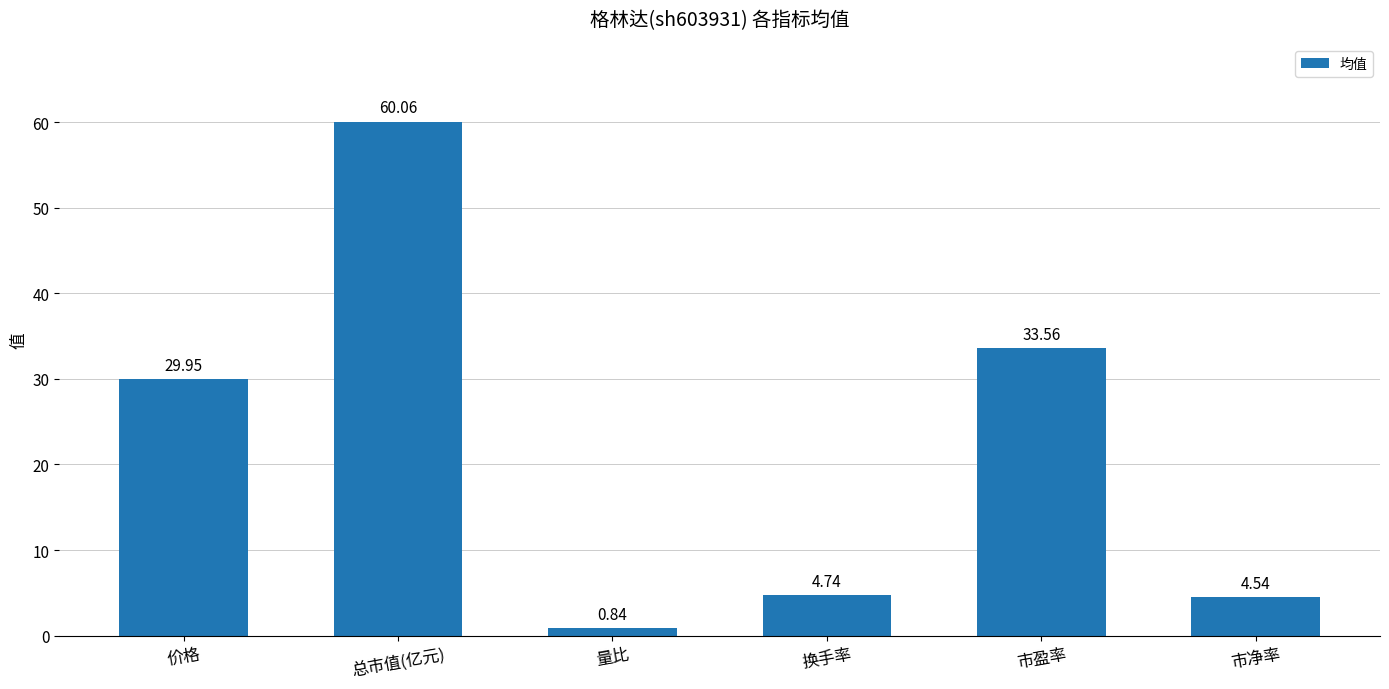

Where is the data nearest to the value 30?

价格